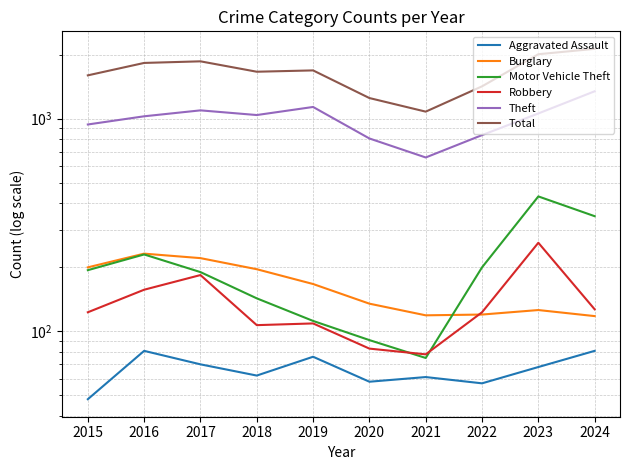

True or false: Total and Aggravated Assault intersect in this chart.

False